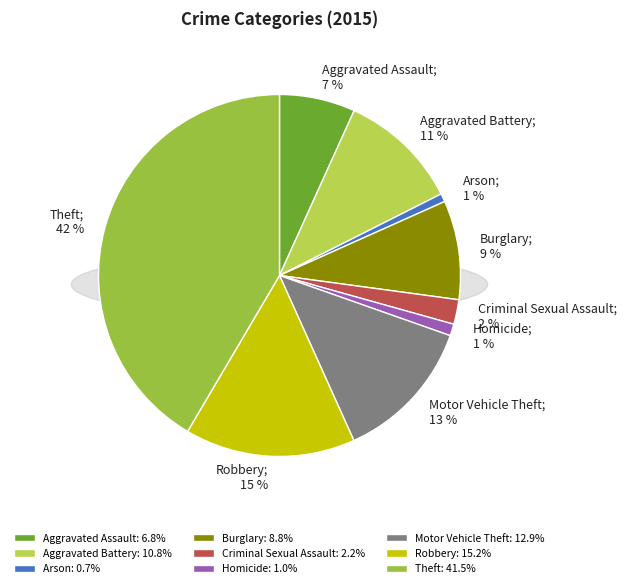

To the nearest percent, what is the average slice percentage?

11%